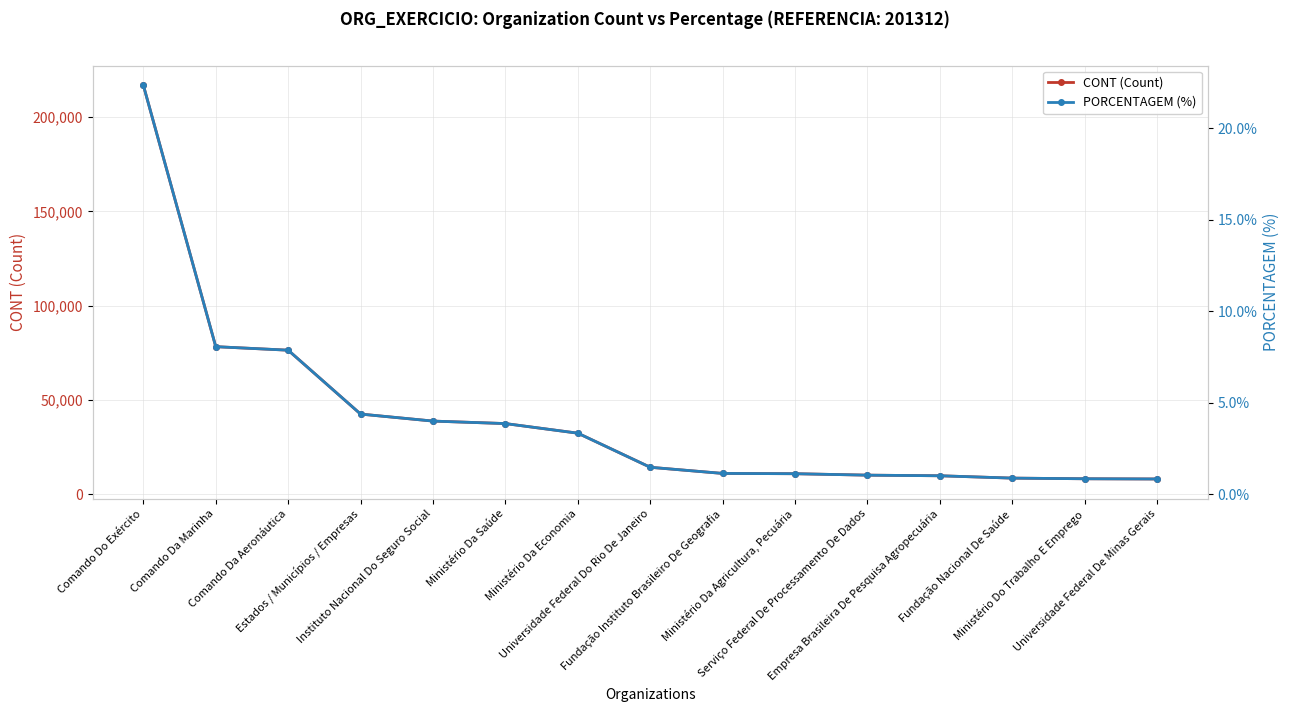

Which series has the largest total across all categories?

CONT (Count)